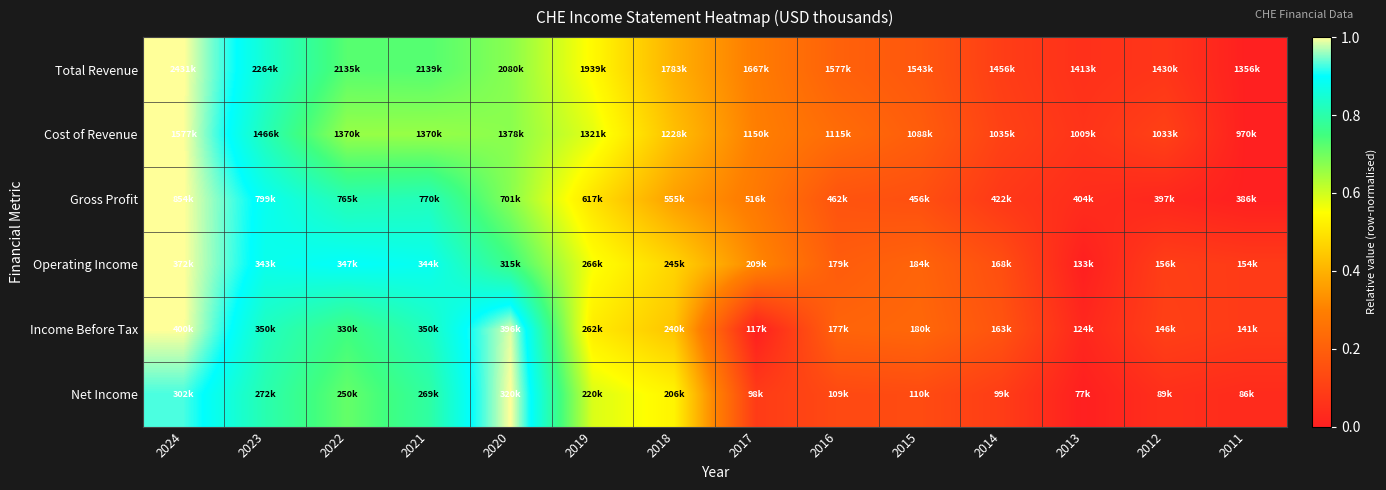

What is the difference between the highest and lowest values at 2023?

0.1